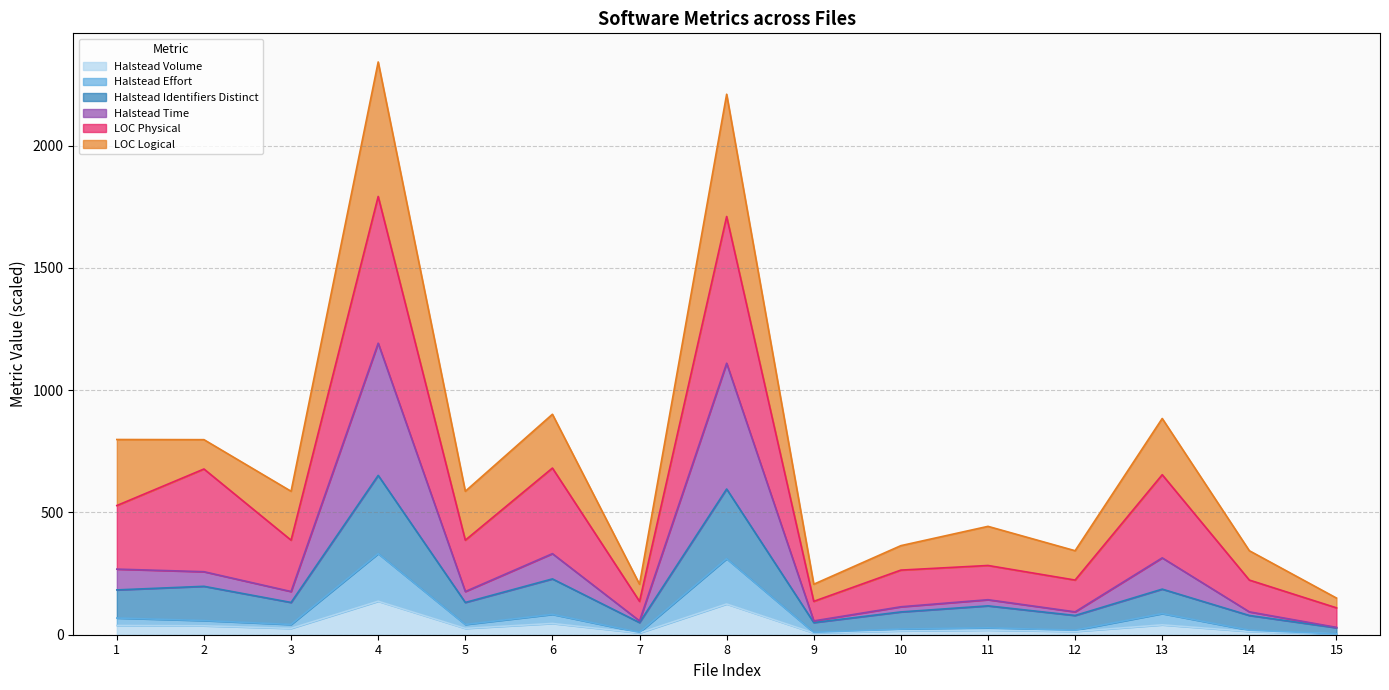

What is the maximum value for Halstead Volume?

136.9